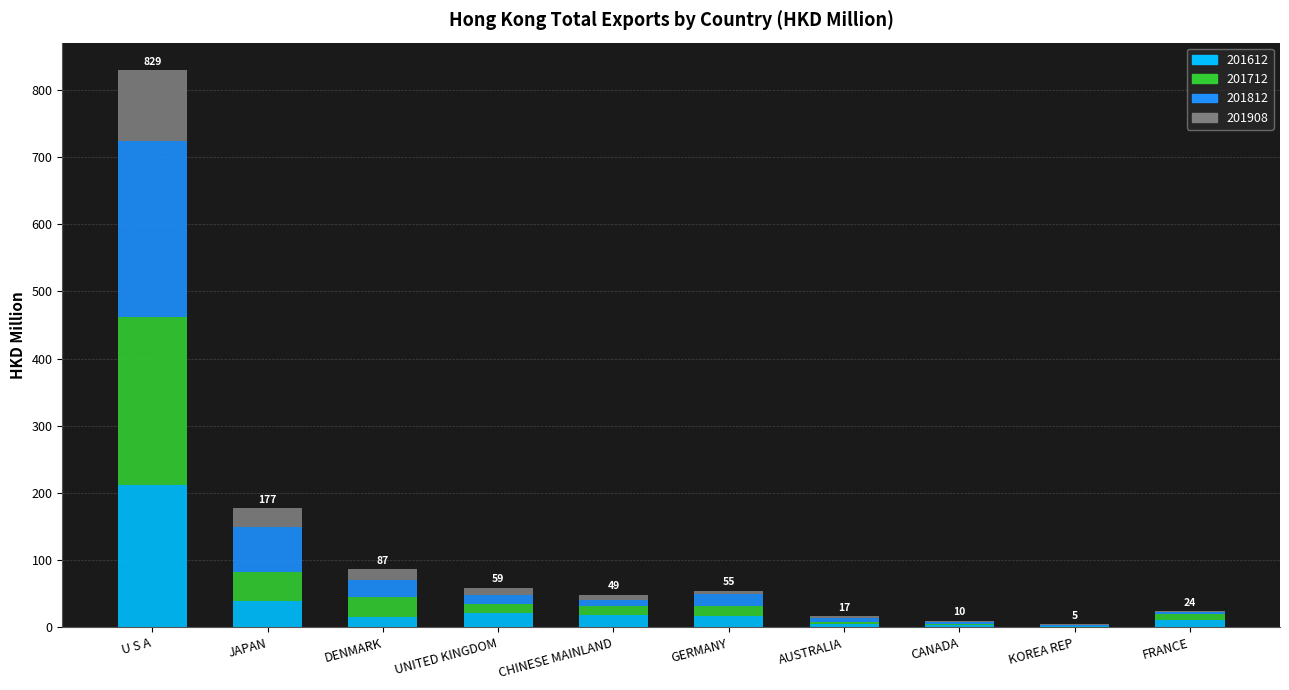

Is it true that 201612 equals 39.8 at JAPAN?

True